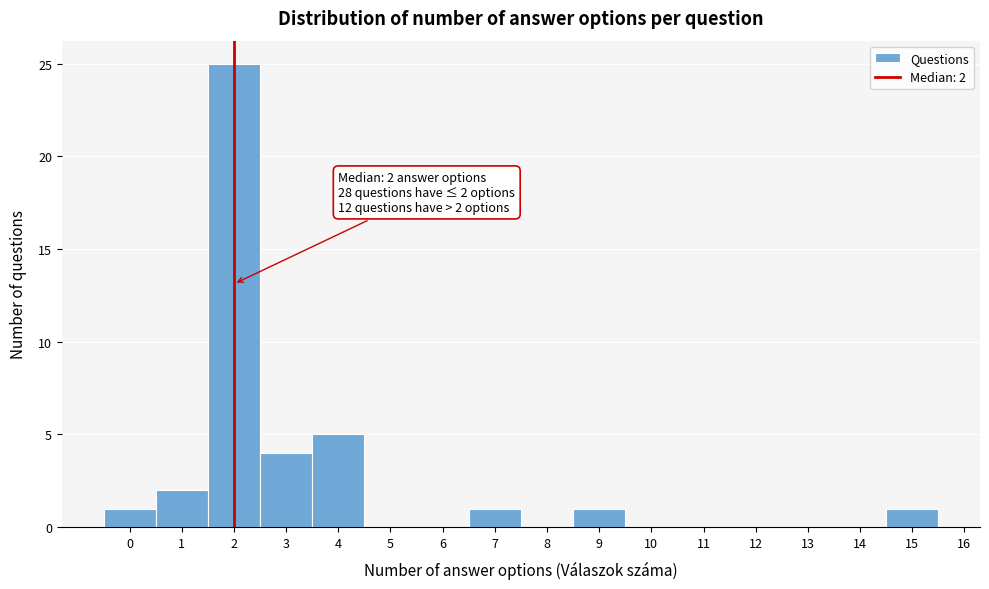

Which range on the x-axis has the tallest bar?

1.5 to 2.5